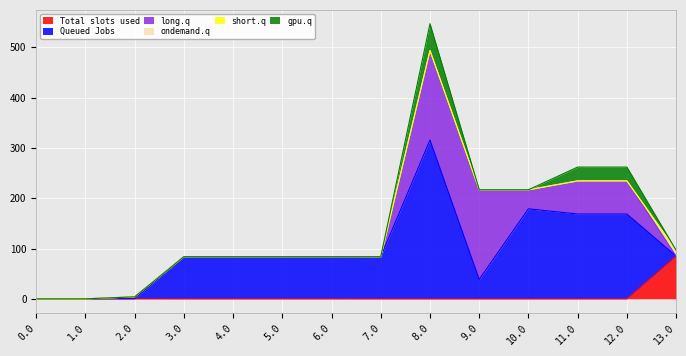

What is the maximum value for Total slots used?

84.8